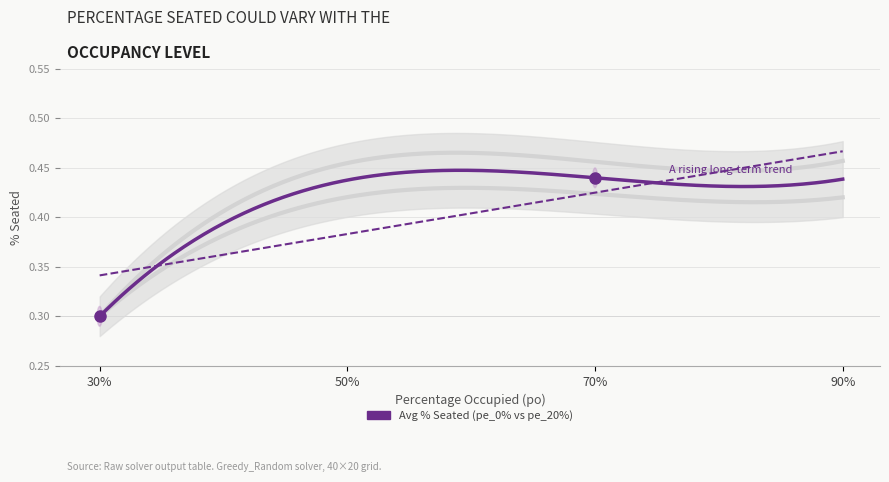

How many PercentageSeated_pe0 values are between 0 and 1?

4